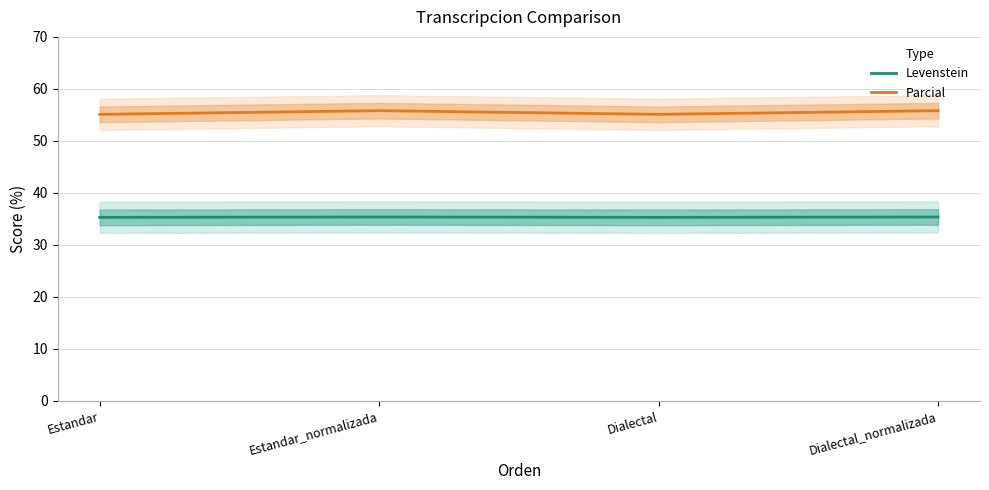

What is the value of the Parcial point at the 1st from the left?

55.1